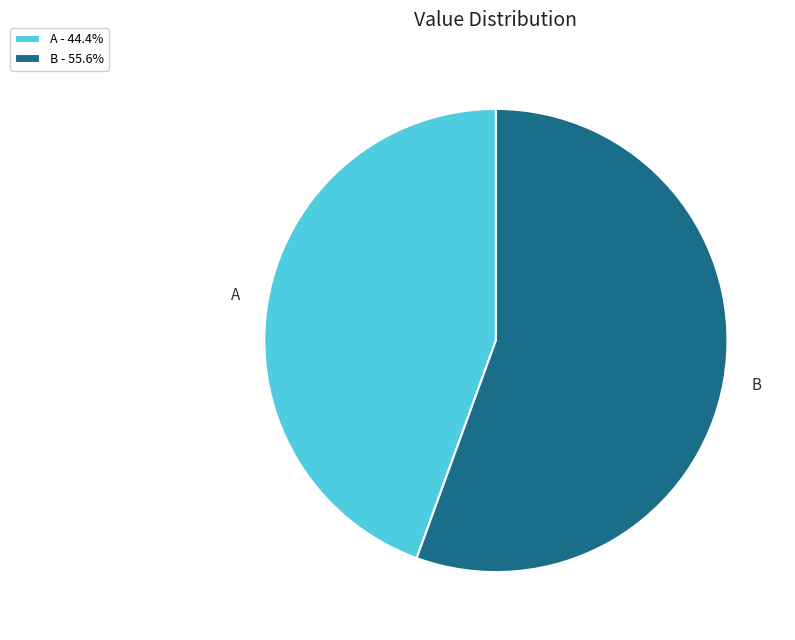

Does any single category account for the majority?

Yes